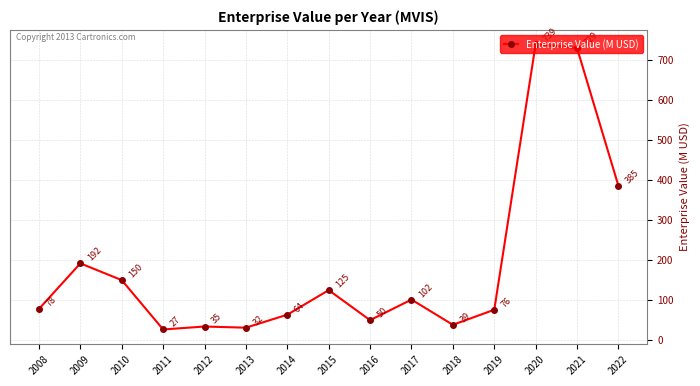

Rank the categories by value from lowest to highest.

2011, 2013, 2012, 2018, 2016, 2014, 2019, 2008, 2017, 2015, 2010, 2009, 2022, 2021, 2020